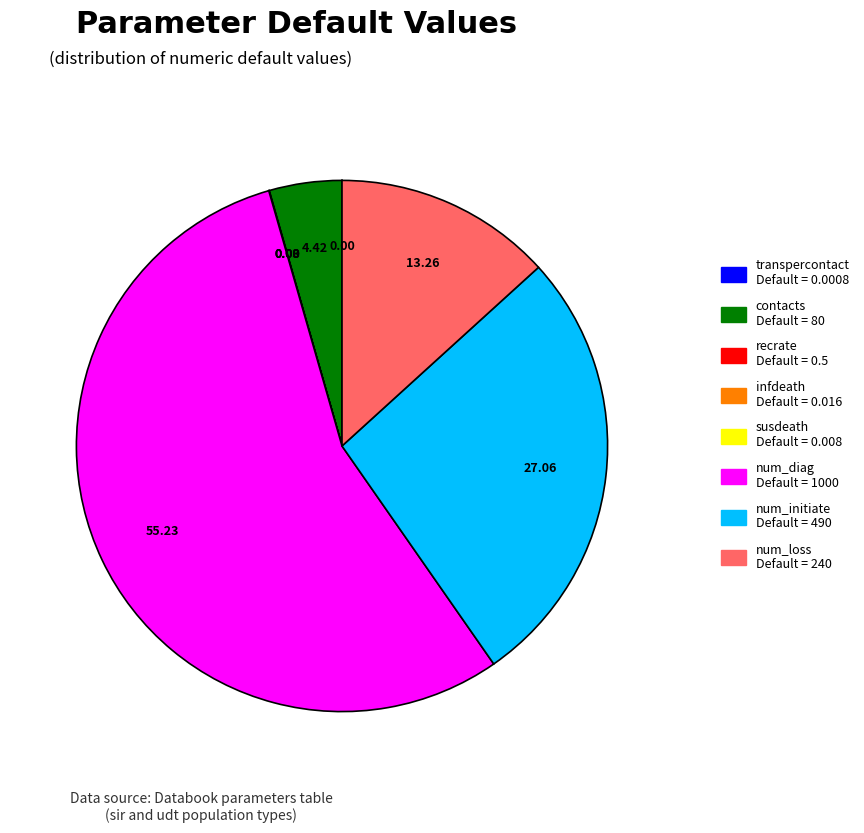

Between num_initiate Default = 490 and num_diag Default = 1000, which is larger?

num_diag Default = 1000